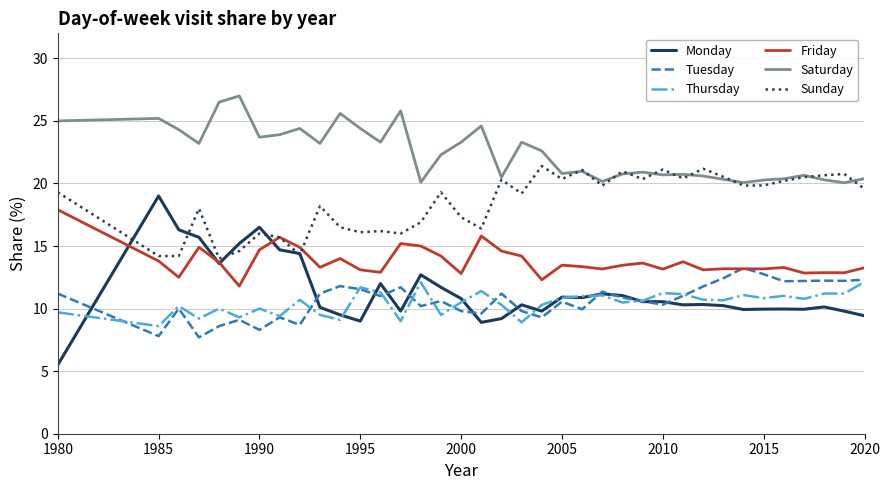

Which series has the largest range (max minus min)?

Monday